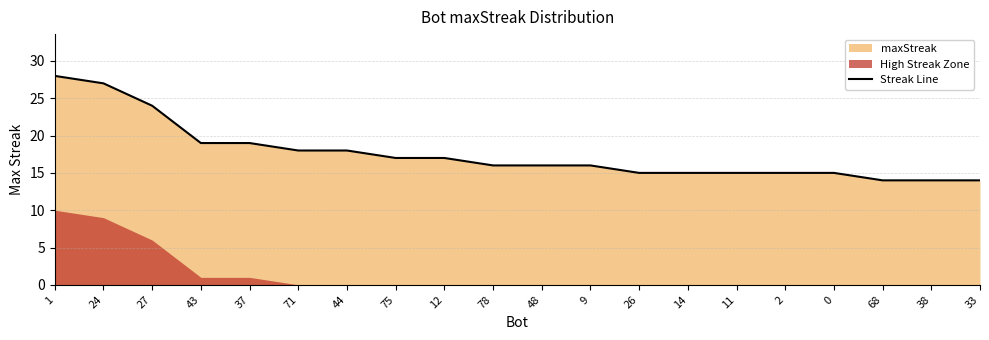

What is the label of the 9th point from the left?

12